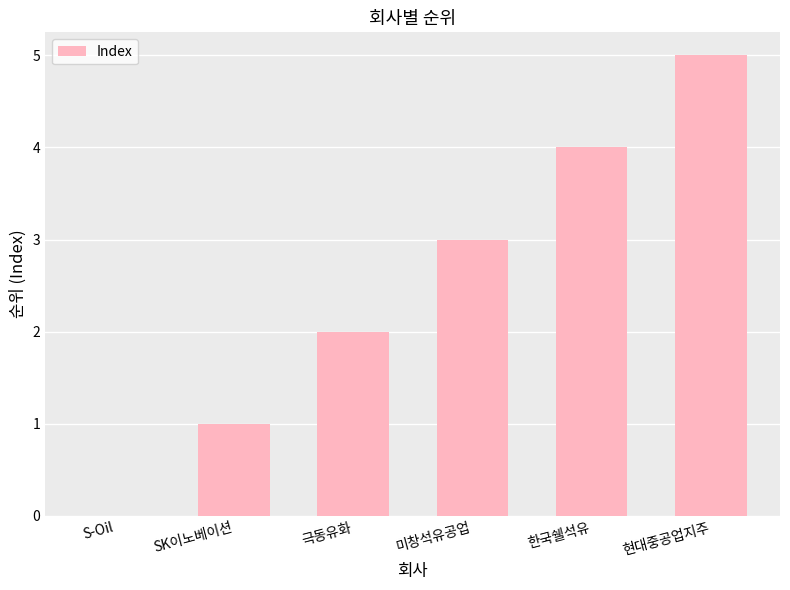

What is the change in value from SK이노베이션 to 현대중공업지주?

+4